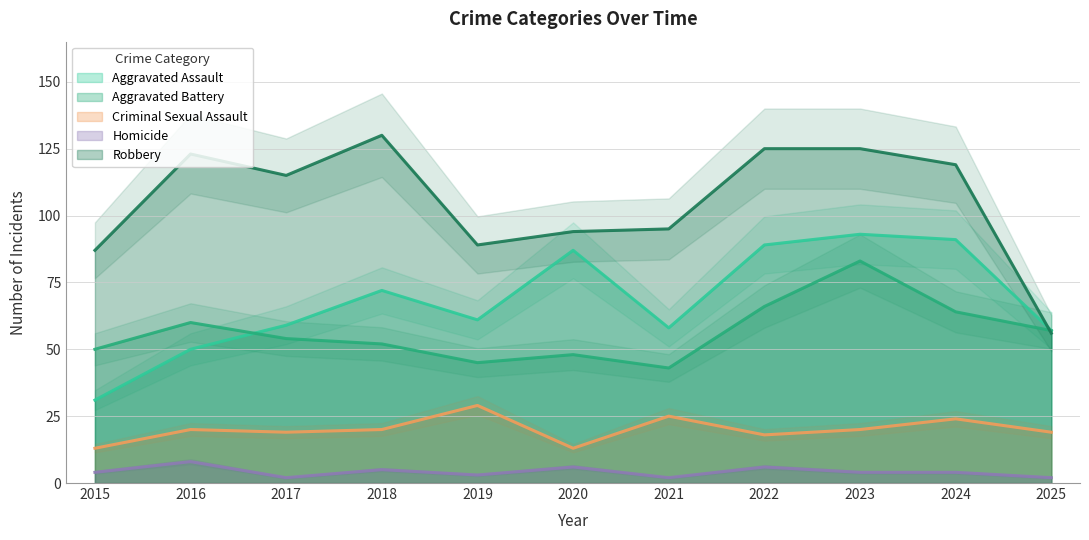

Where does the Homicide series first go above 4?

2016